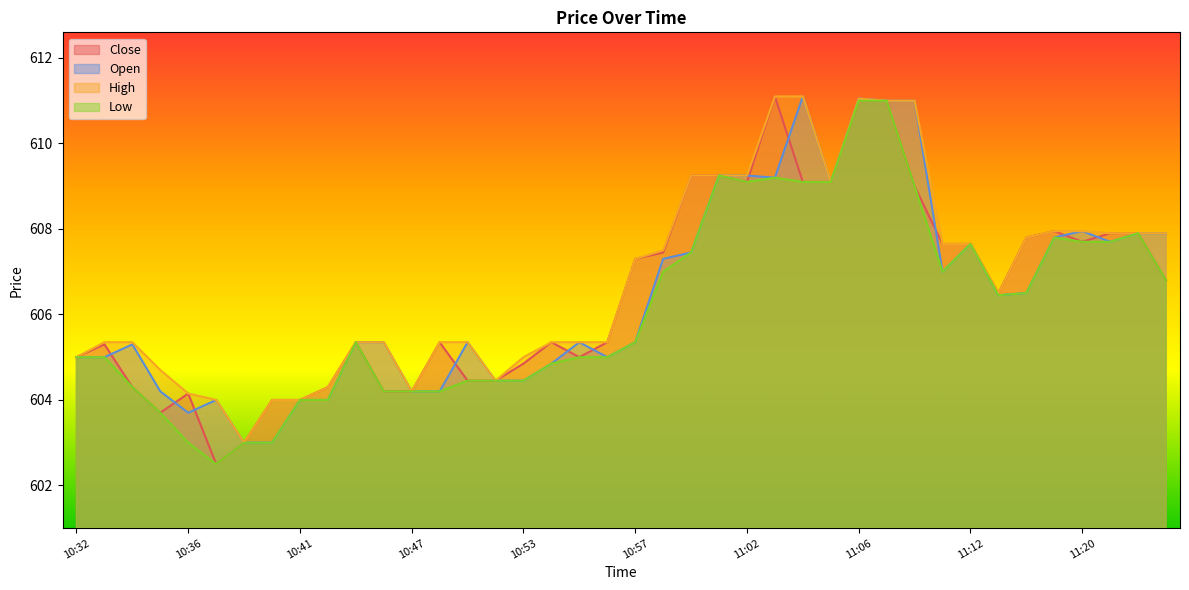

Does the chart display data point markers on the line(s)?

No